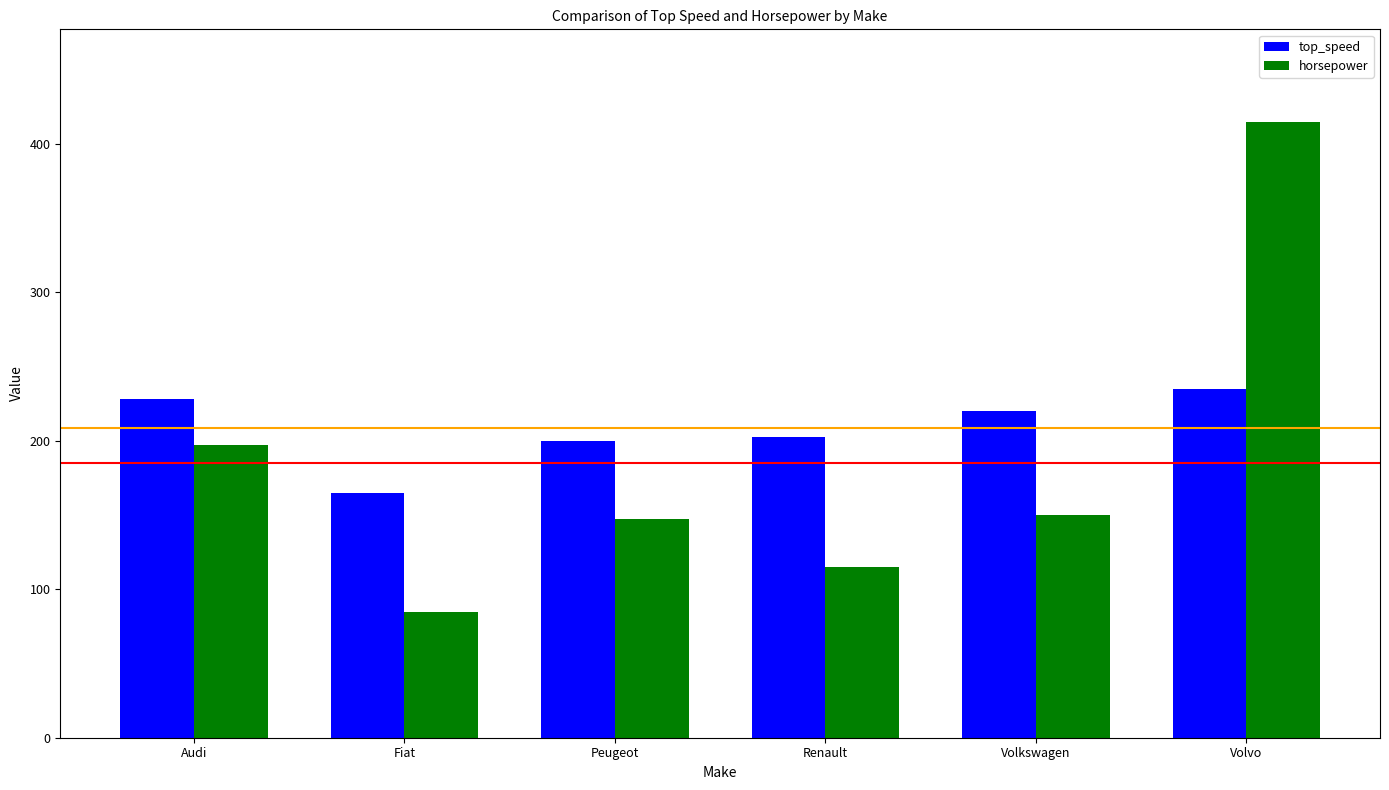

Are the bars grouped side by side (vs. stacked)?

Yes